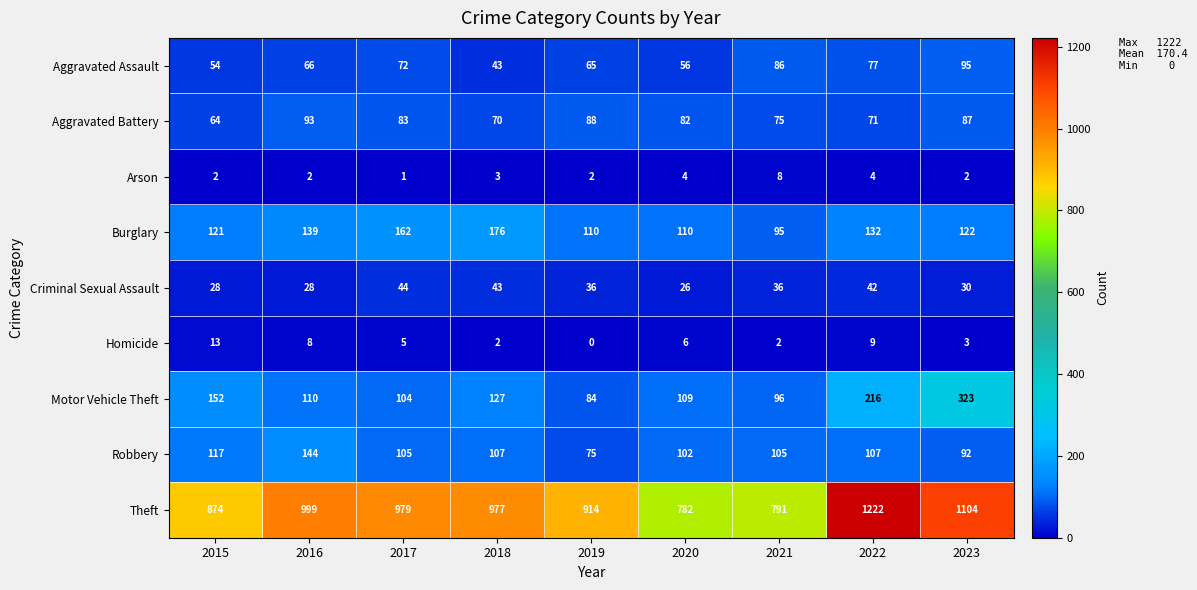

Count the number of categories in the chart.

9